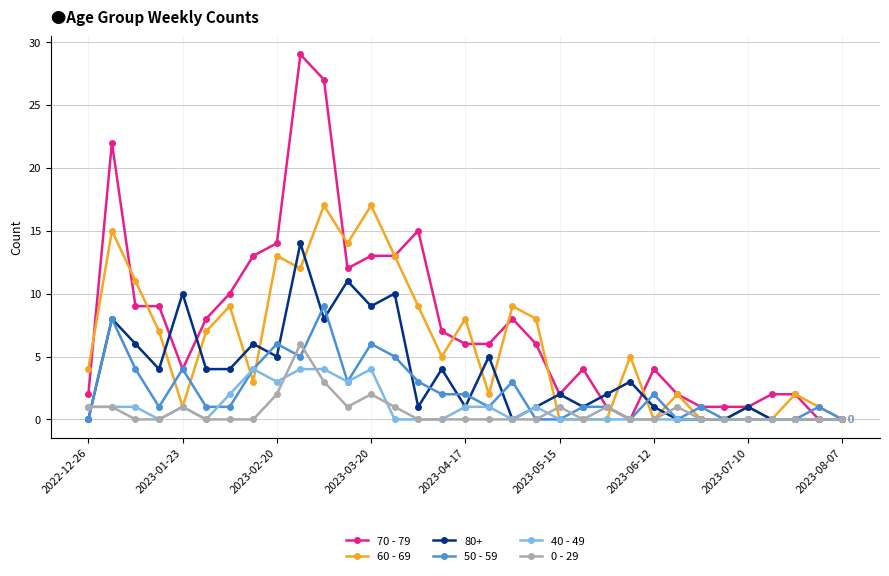

What is the average value of the 60 - 69 series?

6